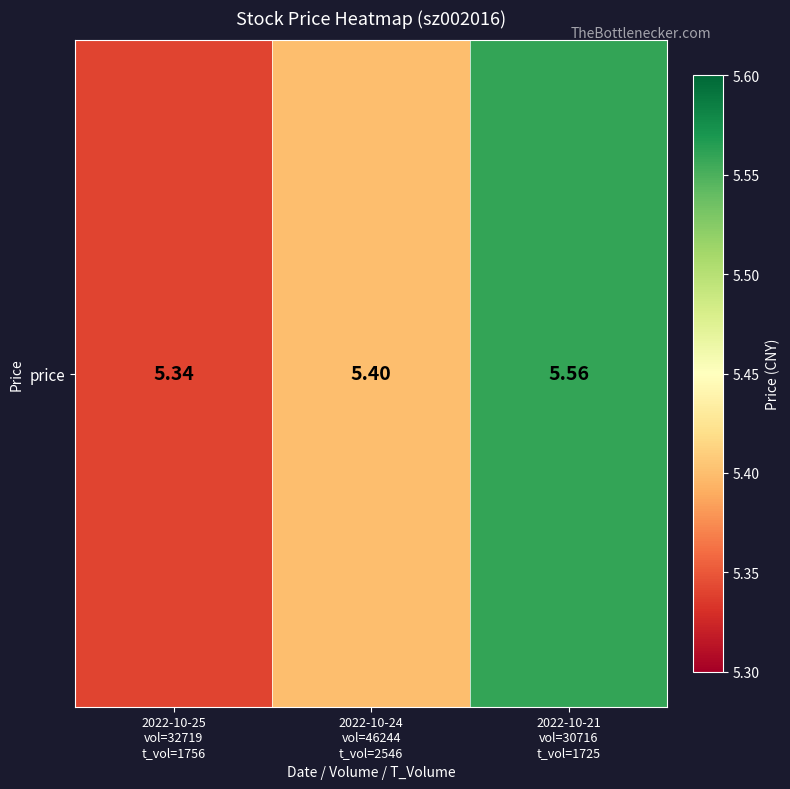

What is the sum of the values at 2022-10-24
vol=46244
t_vol=2546 and 2022-10-21
vol=30716
t_vol=1725?

11.0